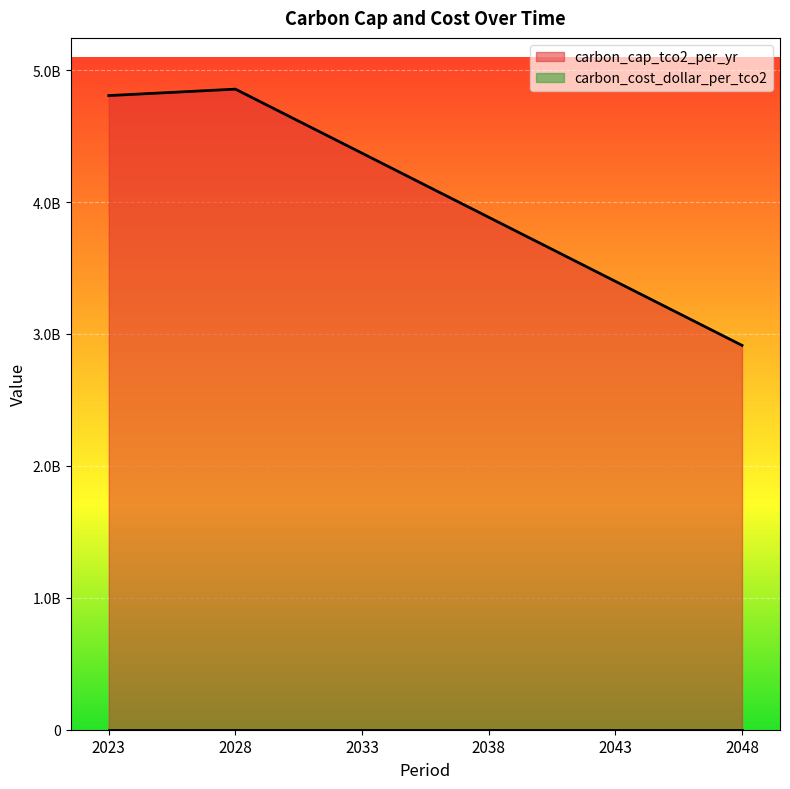

Approximately how many times larger is the value at 2048 compared to 2028?

0.6